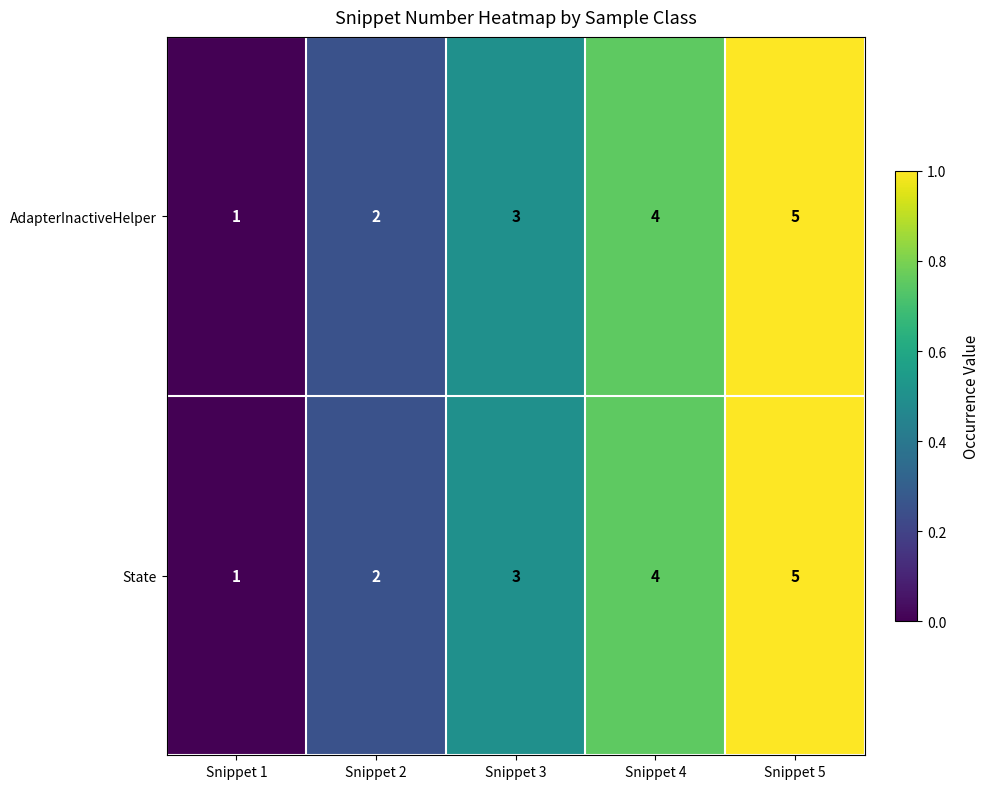

What is the difference between the maximum and minimum values in the State series?

4